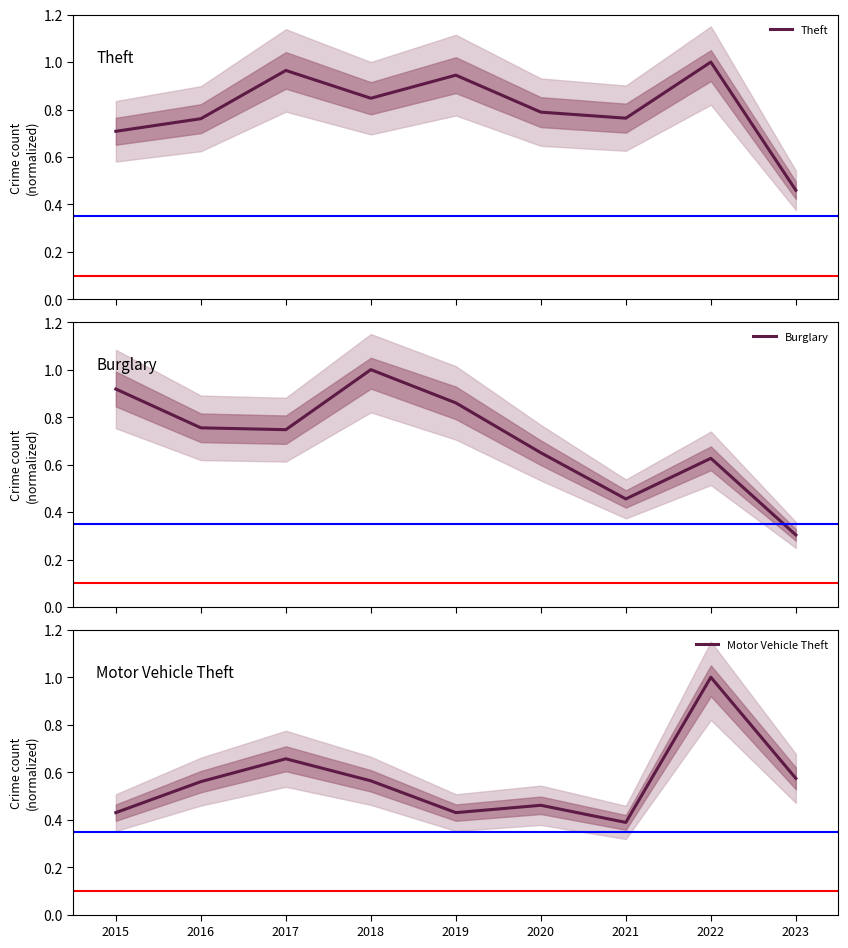

How many categories are shown in the chart?

9